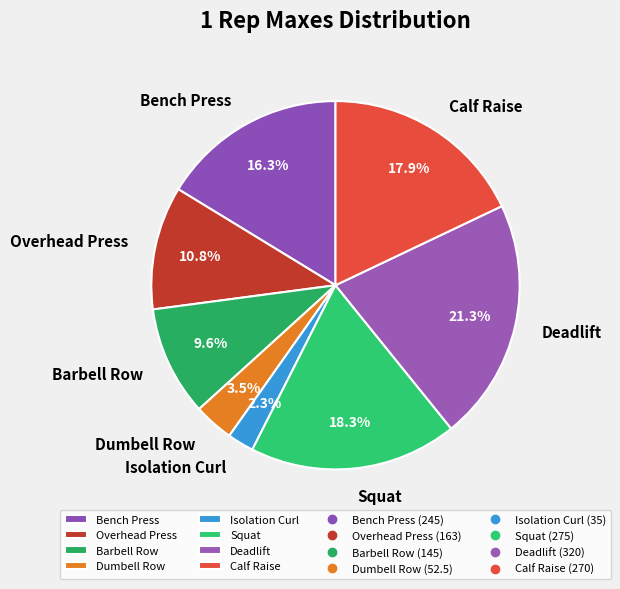

Which slice is the largest?

Deadlift